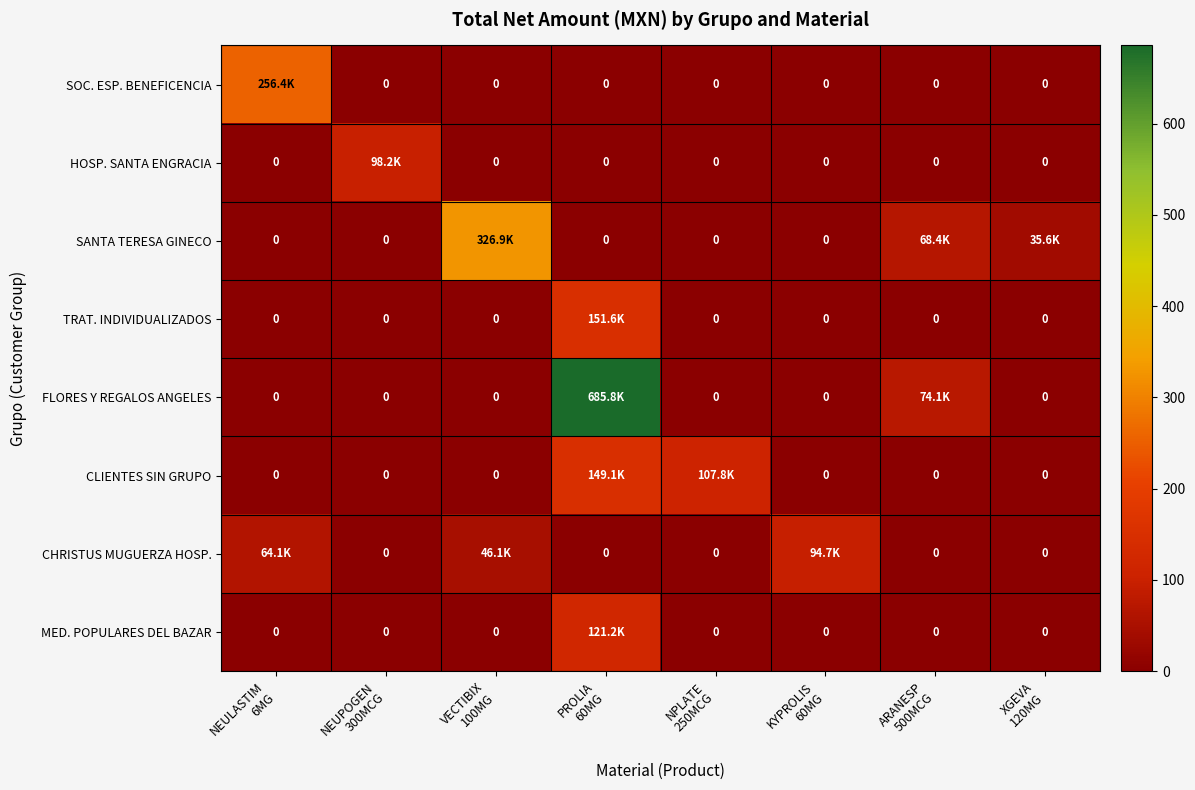

What is the average value of the SANTA TERESA GINECO series?

53.9